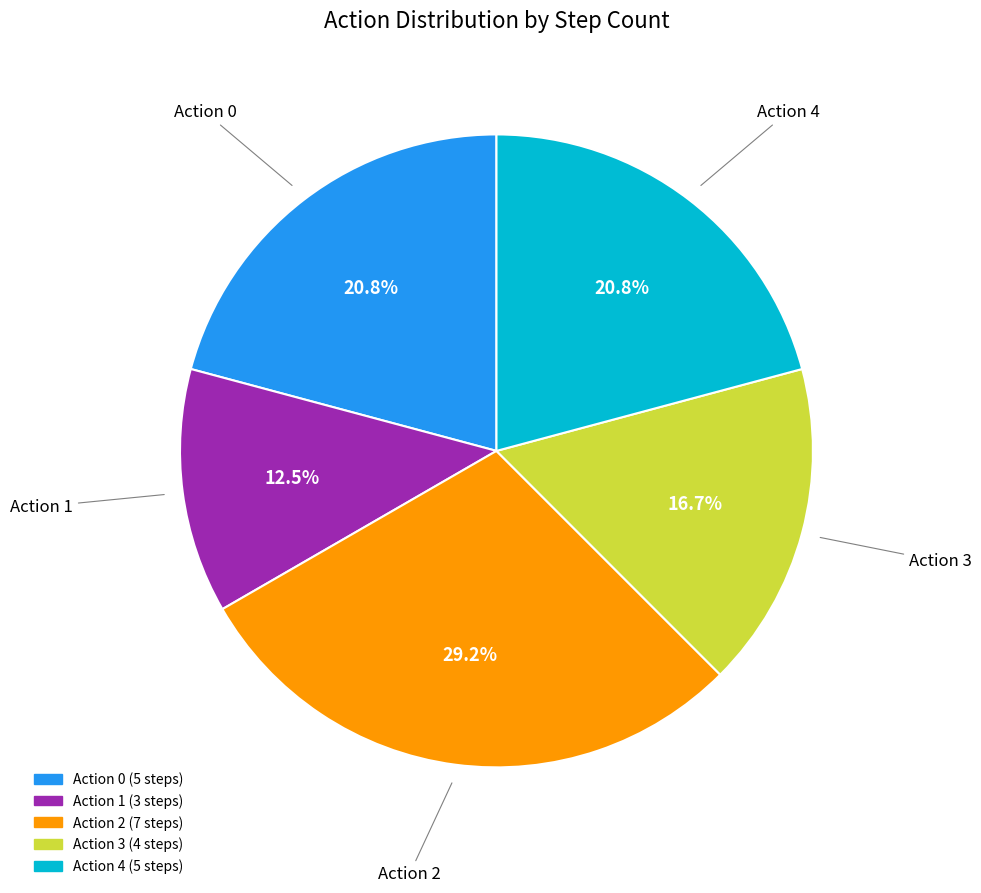

True or false: Action 4 accounts for 12% of the total.

False